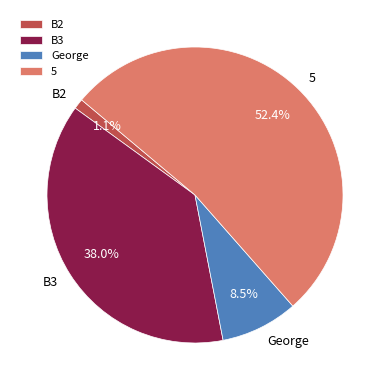

To the nearest percent, what is the average slice percentage?

25%